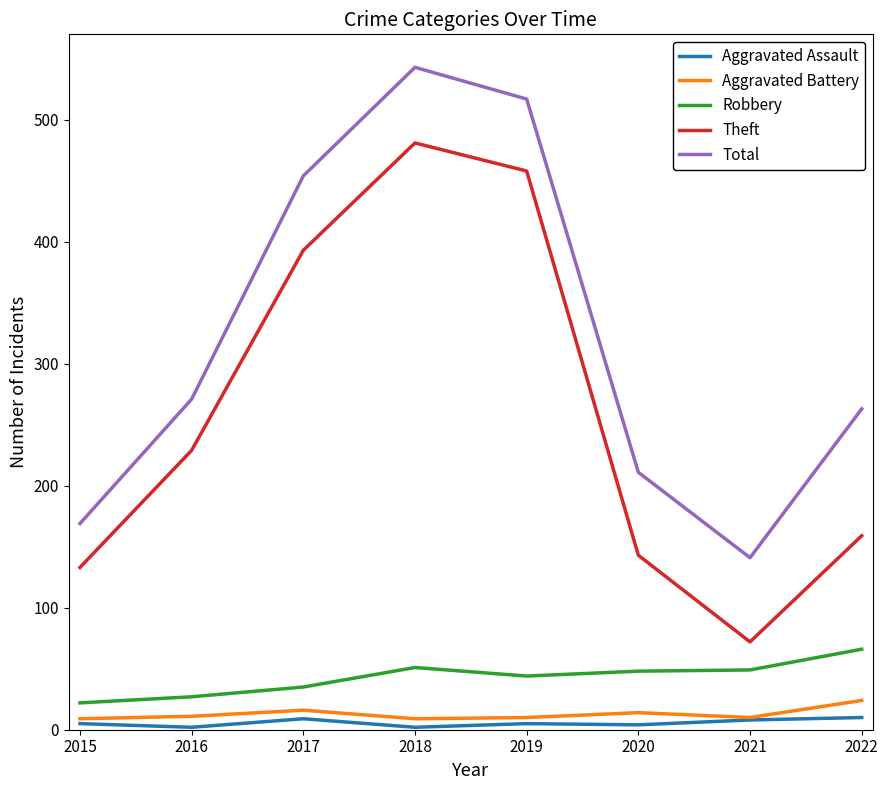

Is it true that Total equals 271 at 2016?

True